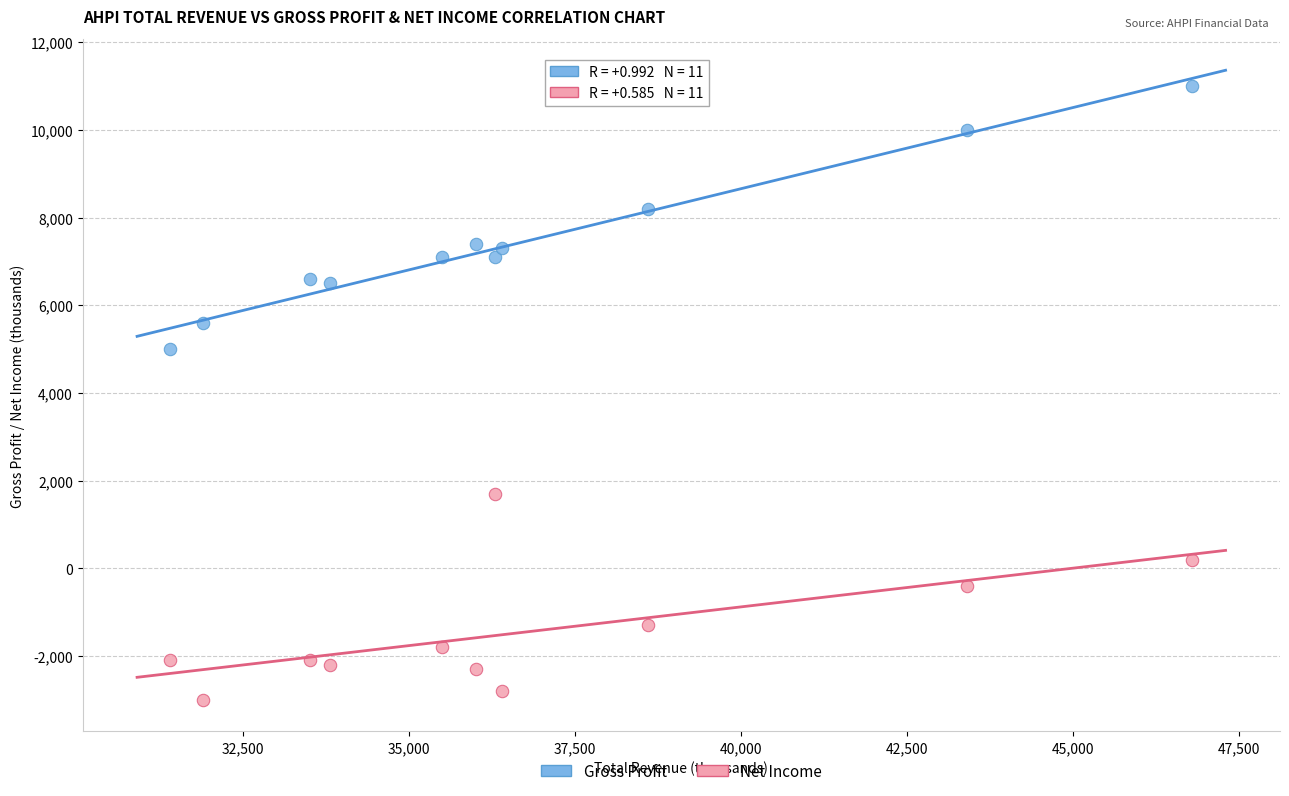

Which series contains the lowest Y value?

Net Income